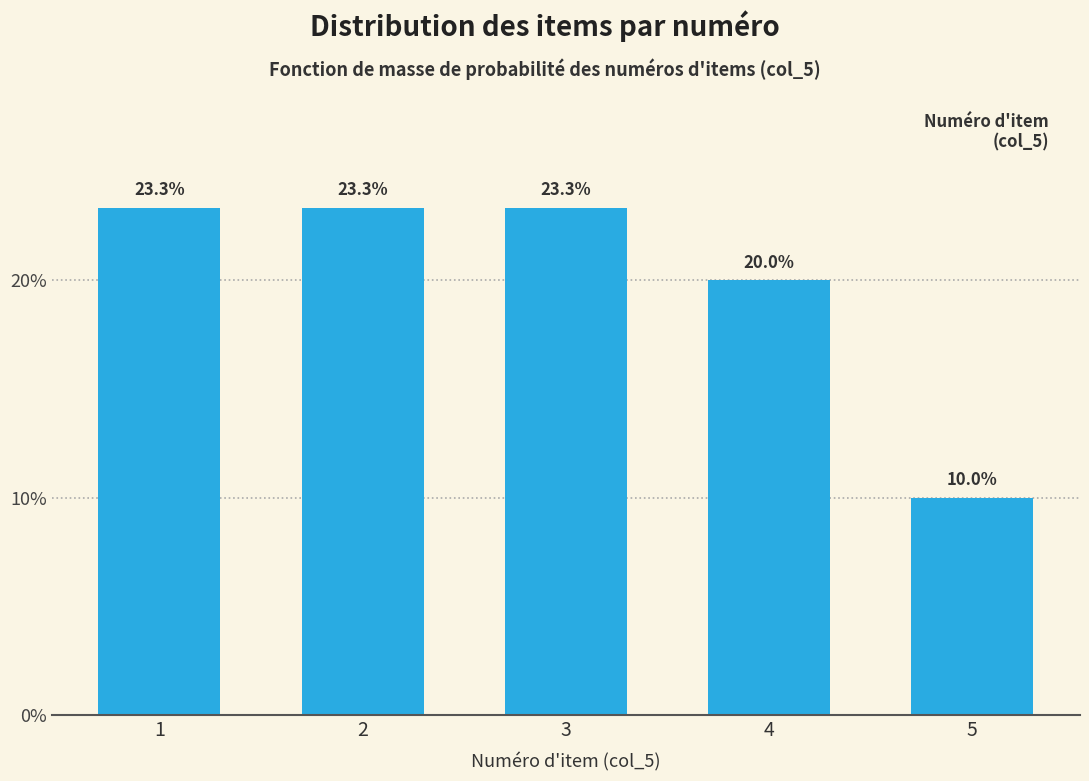

Reading left to right, transcribe all the data shown in this chart.

23.3	23.3	23.3	20.0	10.0